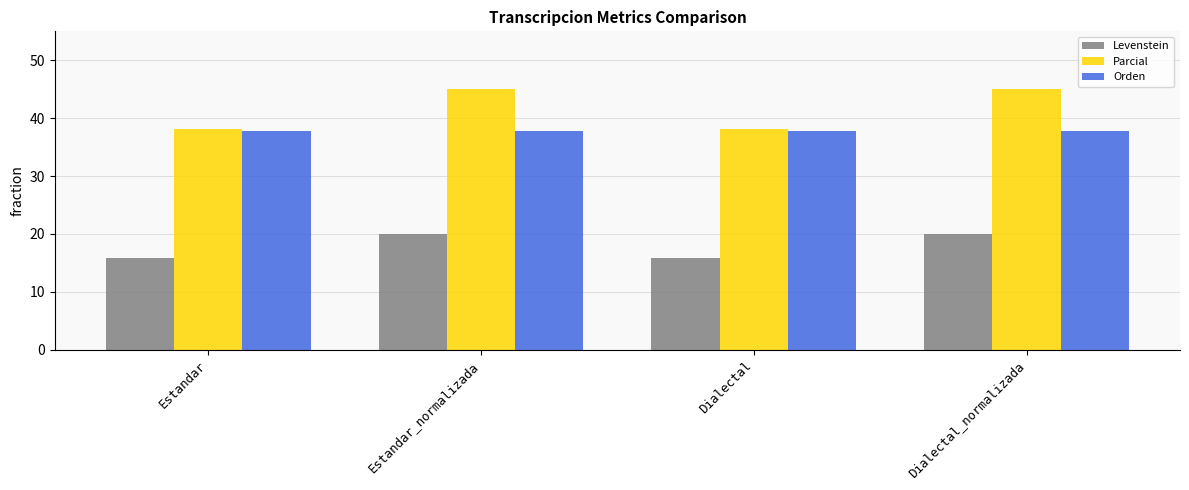

Reading left to right, transcribe all the data shown in this chart.

Levenstein: 15.8	20.0	15.8	20.0
Parcial: 38.1	45.0	38.1	45.0
Orden: 37.8	37.8	37.8	37.8